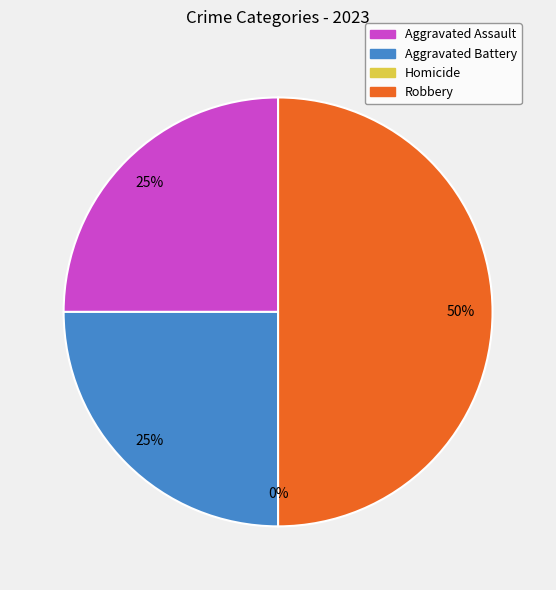

What is the smallest slice in the pie chart?

Homicide